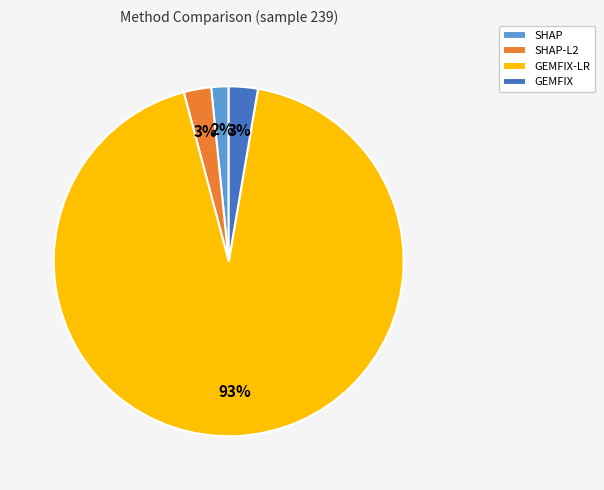

Count the number of slices in the pie.

4